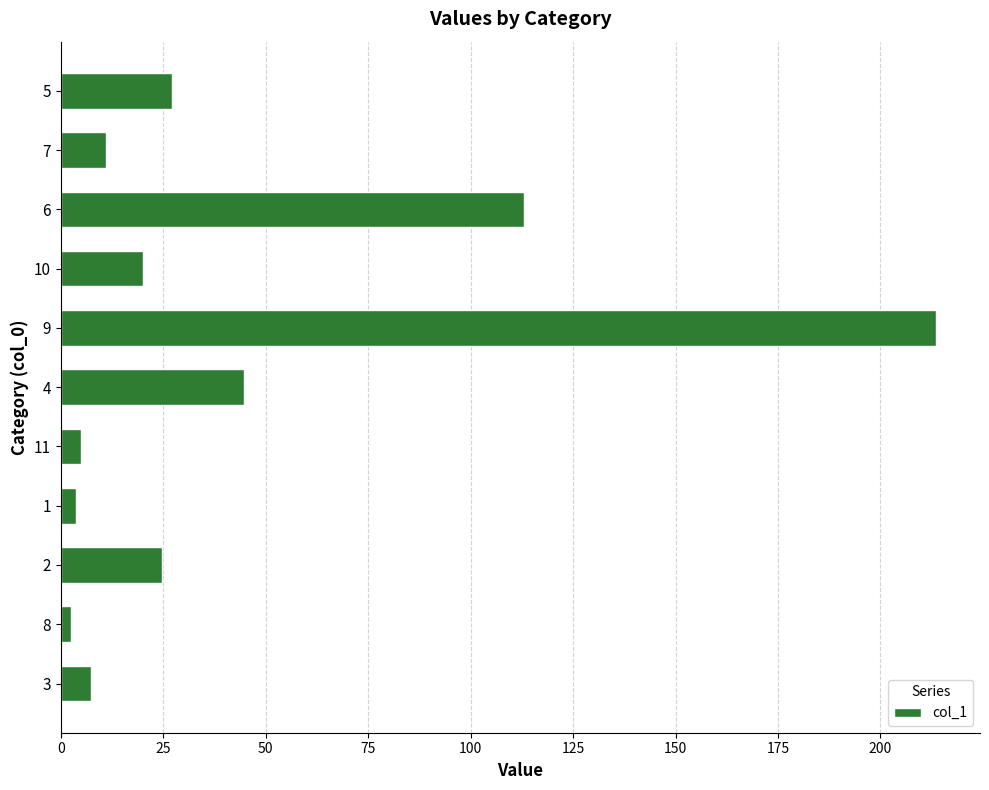

What is the greatest value displayed?

213.6